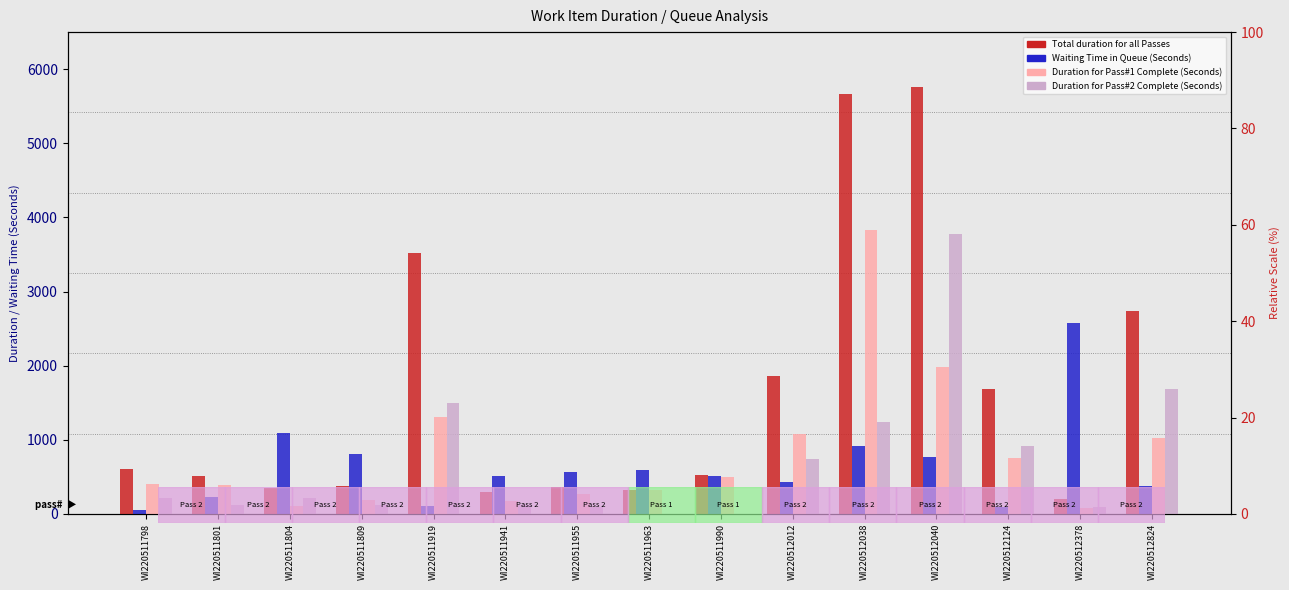

Which series has the largest total across all categories?

Total duration for all Passes